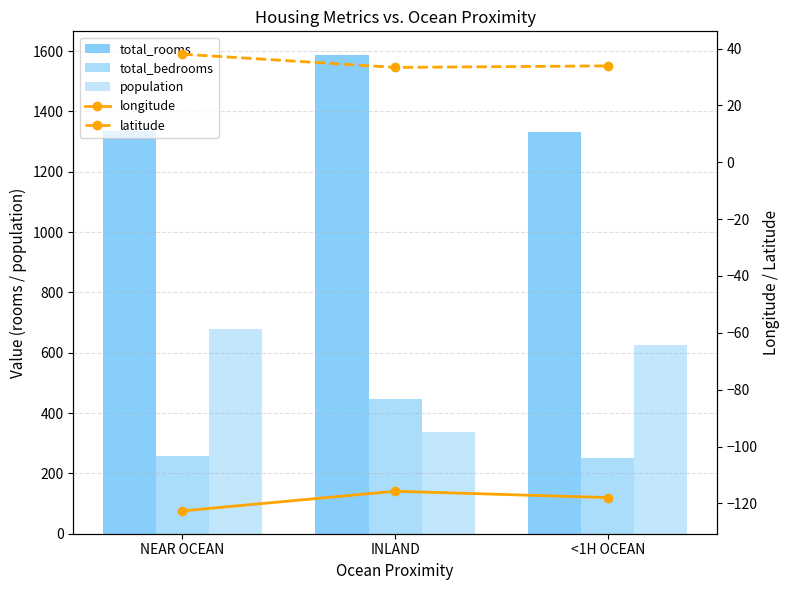

Reading left to right, transcribe all the data shown in this chart.

total_rooms: NEAR OCEAN=1336.0	INLAND=1586.0	<1H OCEAN=1332.0
total_bedrooms: NEAR OCEAN=258.0	INLAND=448.0	<1H OCEAN=252.0
population: NEAR OCEAN=678.0	INLAND=338.0	<1H OCEAN=625.0
longitude: NEAR OCEAN=-122.6	INLAND=-115.7	<1H OCEAN=-118.0
latitude: NEAR OCEAN=38.0	INLAND=33.4	<1H OCEAN=33.9